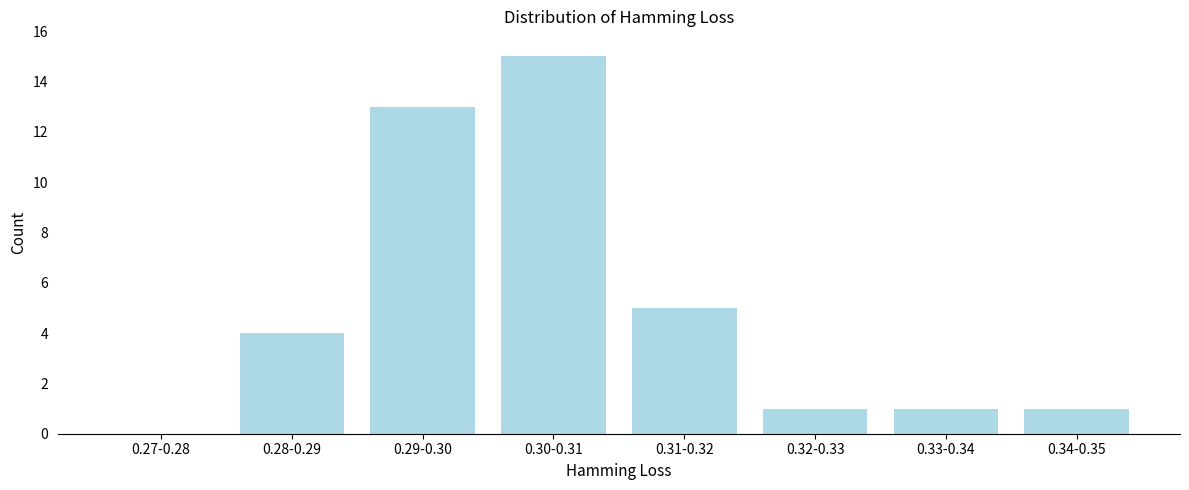

Reading right to left, extract all data points from this chart.

0.34-0.35=1	0.33-0.34=1	0.32-0.33=1	0.31-0.32=5	0.30-0.31=15	0.29-0.30=13	0.28-0.29=4	0.27-0.28=0